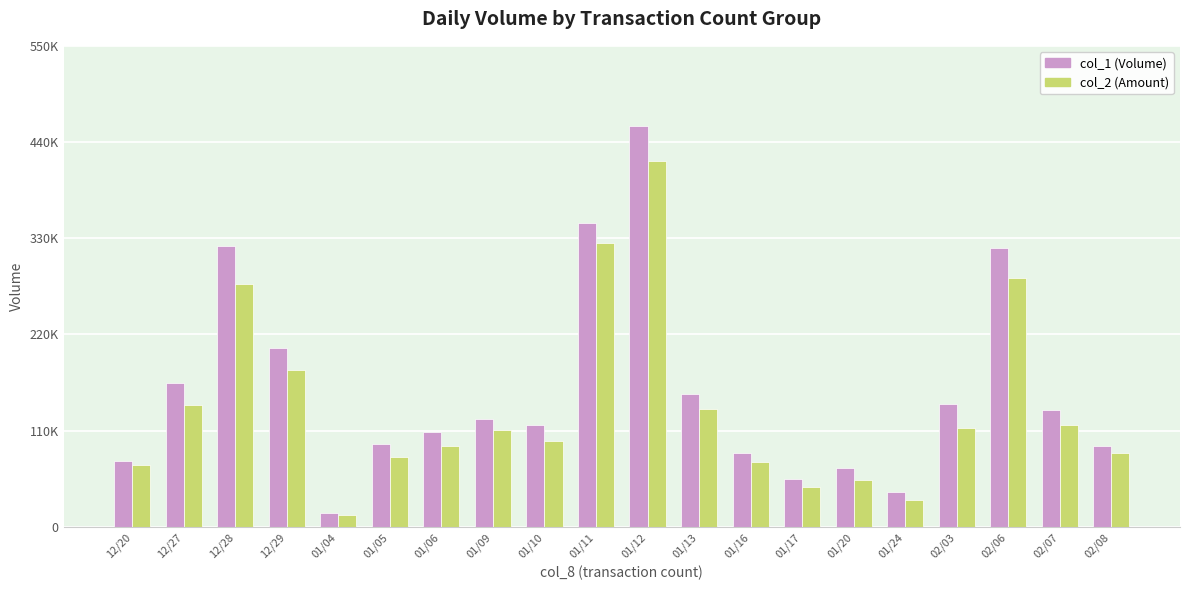

What are all the series names shown in the legend?

col_1 (Volume), col_2 (Amount)